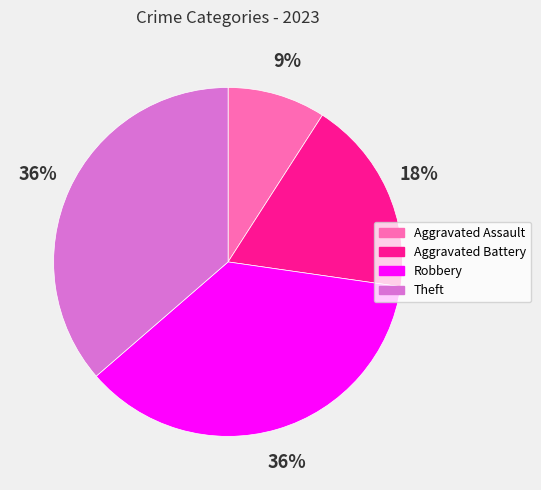

Between Aggravated Battery and Robbery, which is larger?

Robbery